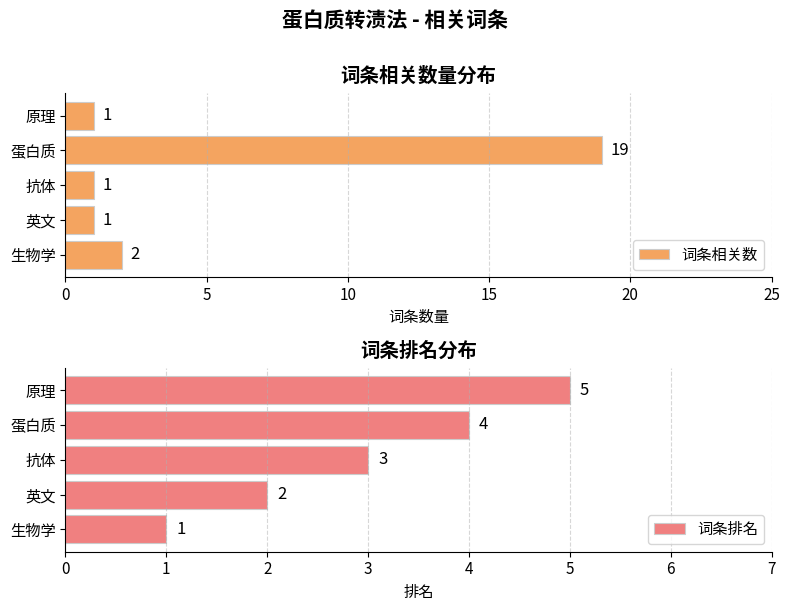

Which series has the largest total across all categories?

词条相关数